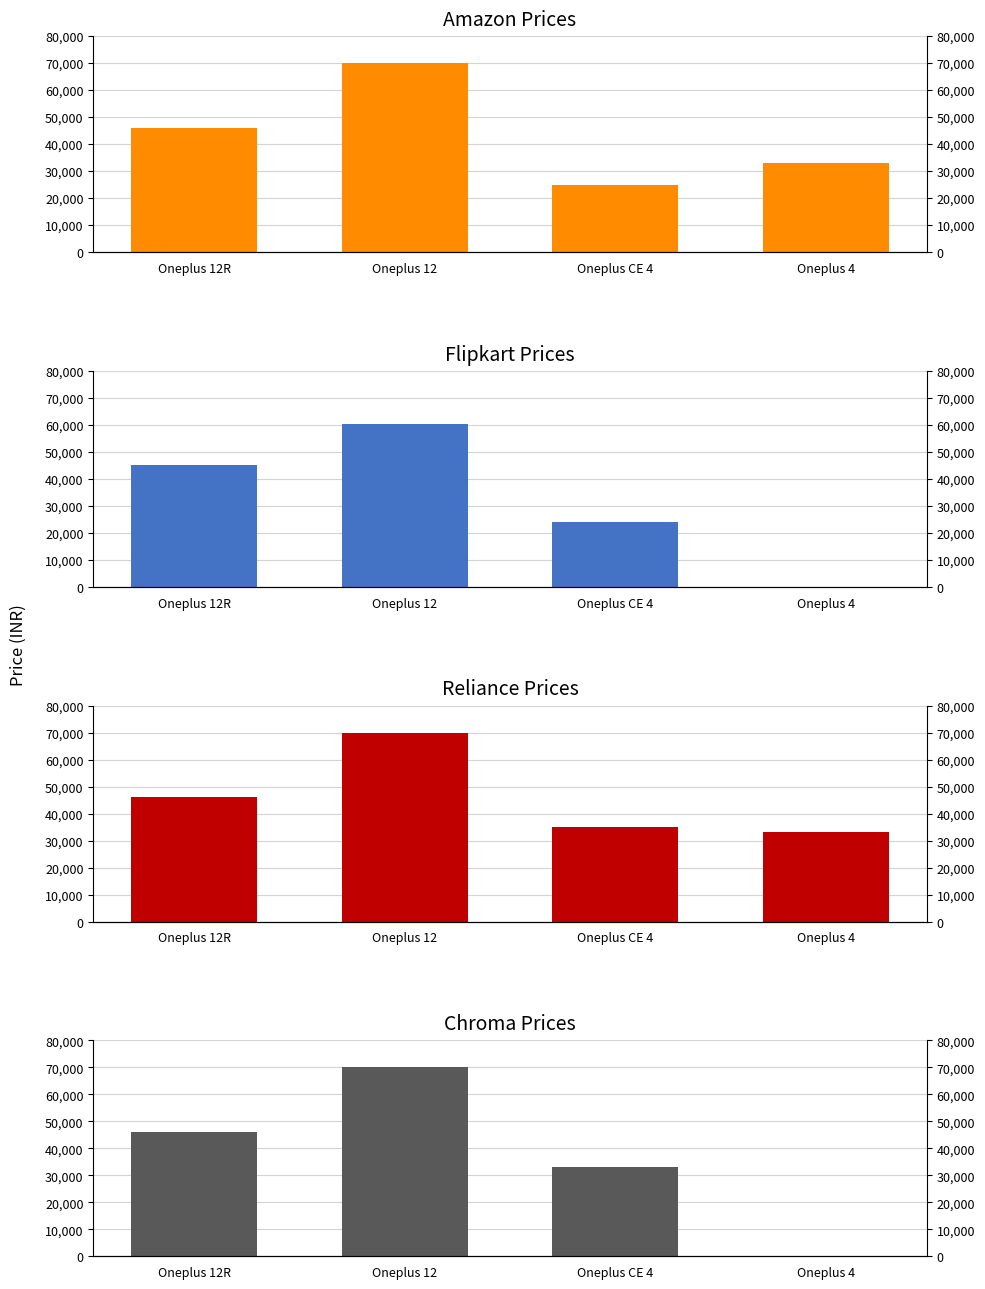

Between Oneplus 12R and Oneplus 12, which series saw the biggest shift?

amazon